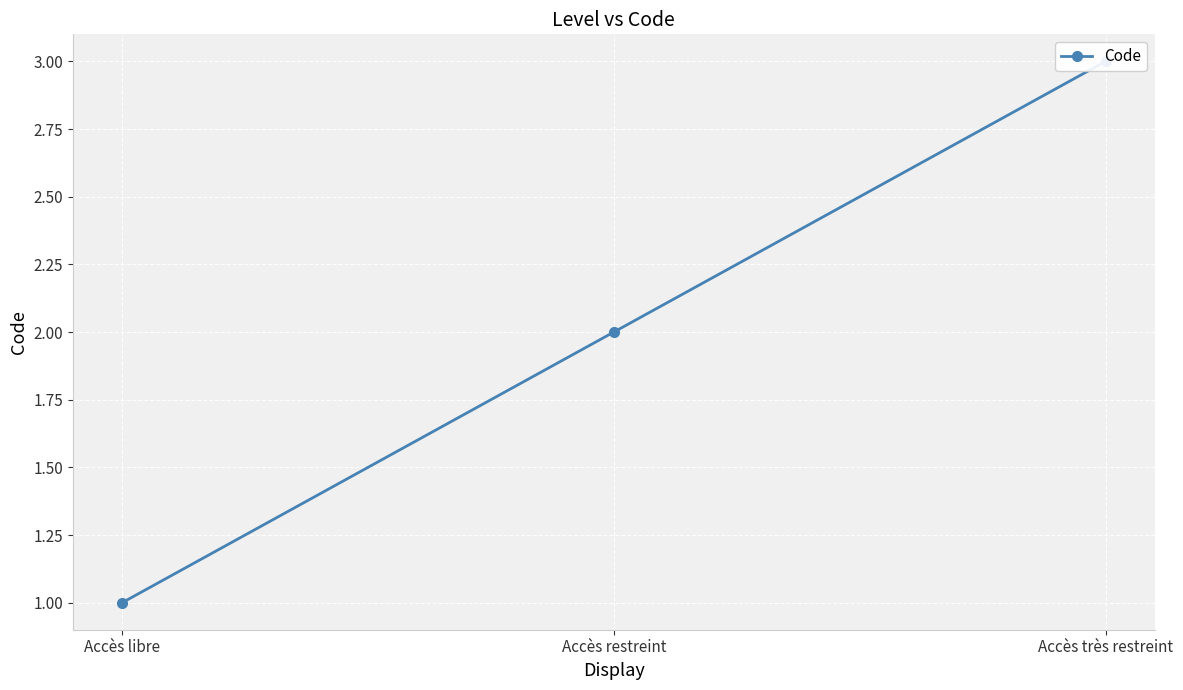

What is the average value?

2